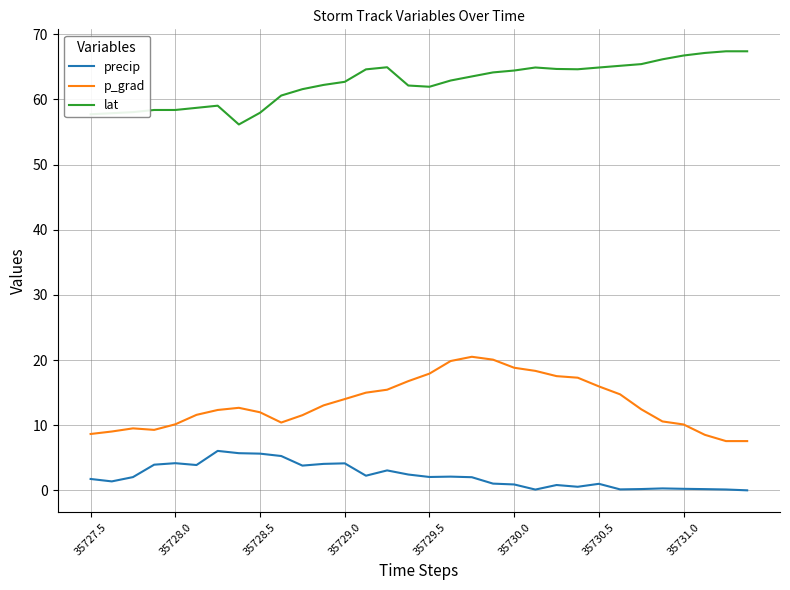

Which series has the largest total across all categories?

lat